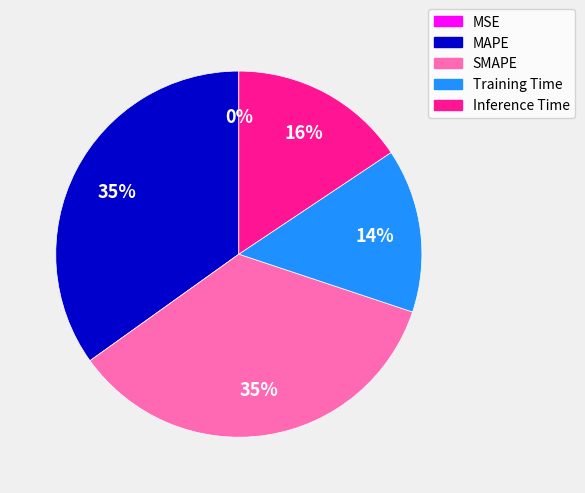

To the nearest percent, what is the average slice percentage?

20%